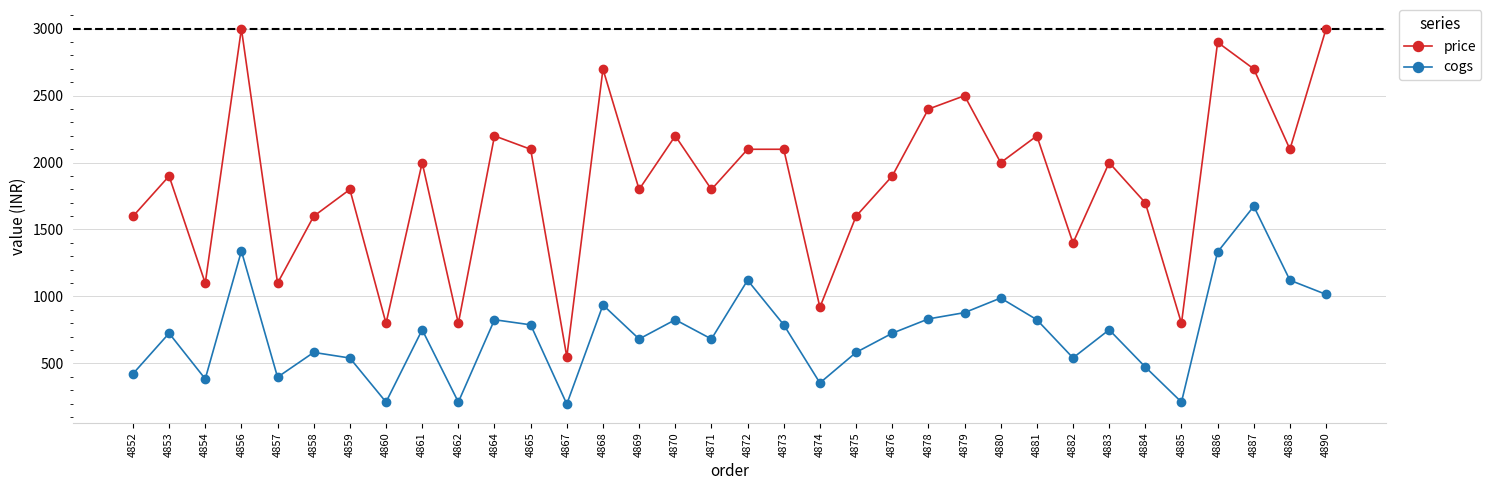

How many lines are shown in the chart?

2